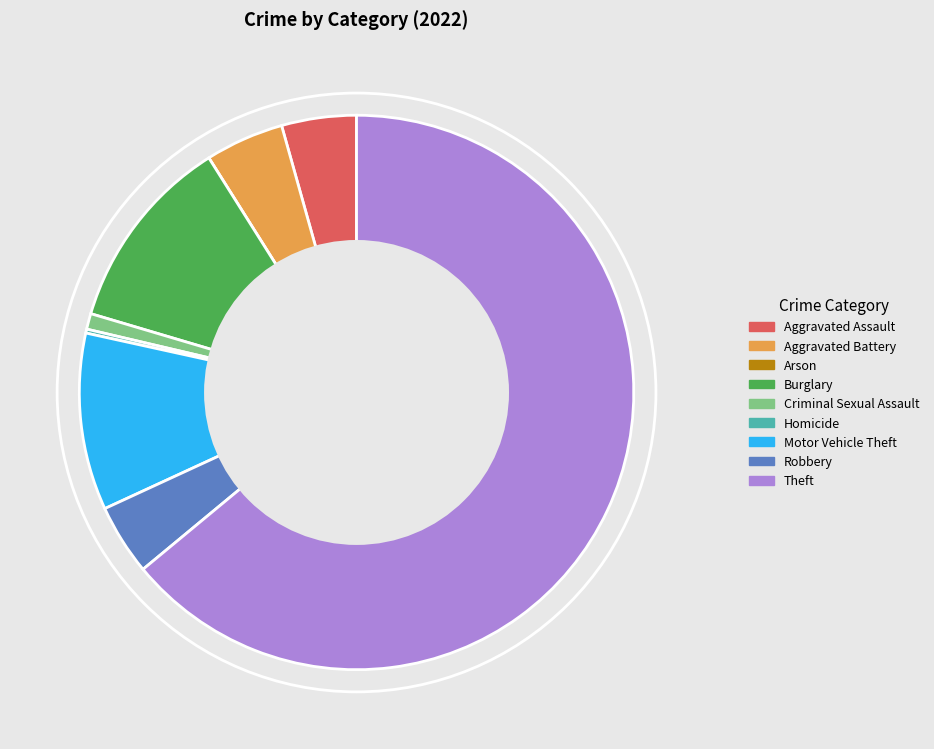

Is it true that Aggravated Battery is 17% of the pie?

False